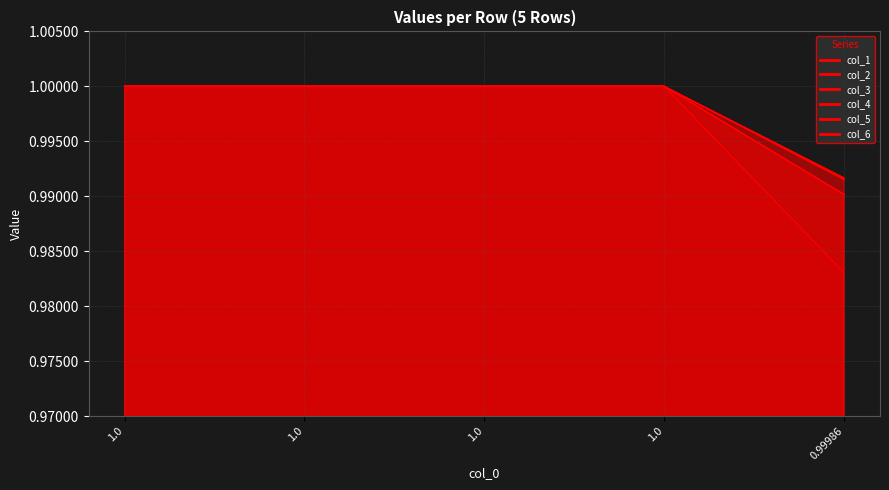

Which series has the widest spread of values?

col_1